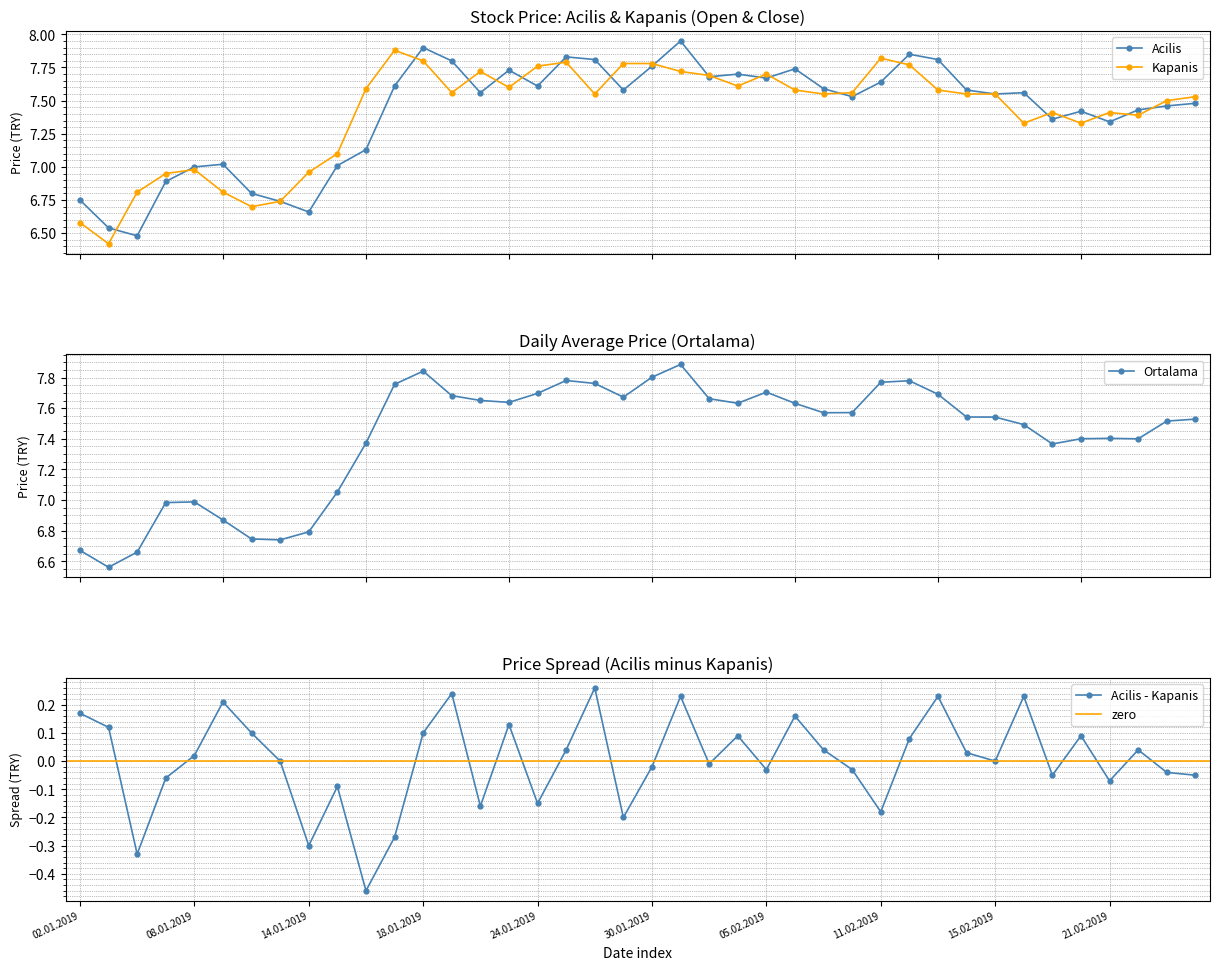

Rank the series by their maximum value, from highest to lowest.

Acilis, Ortalama, Kapanis